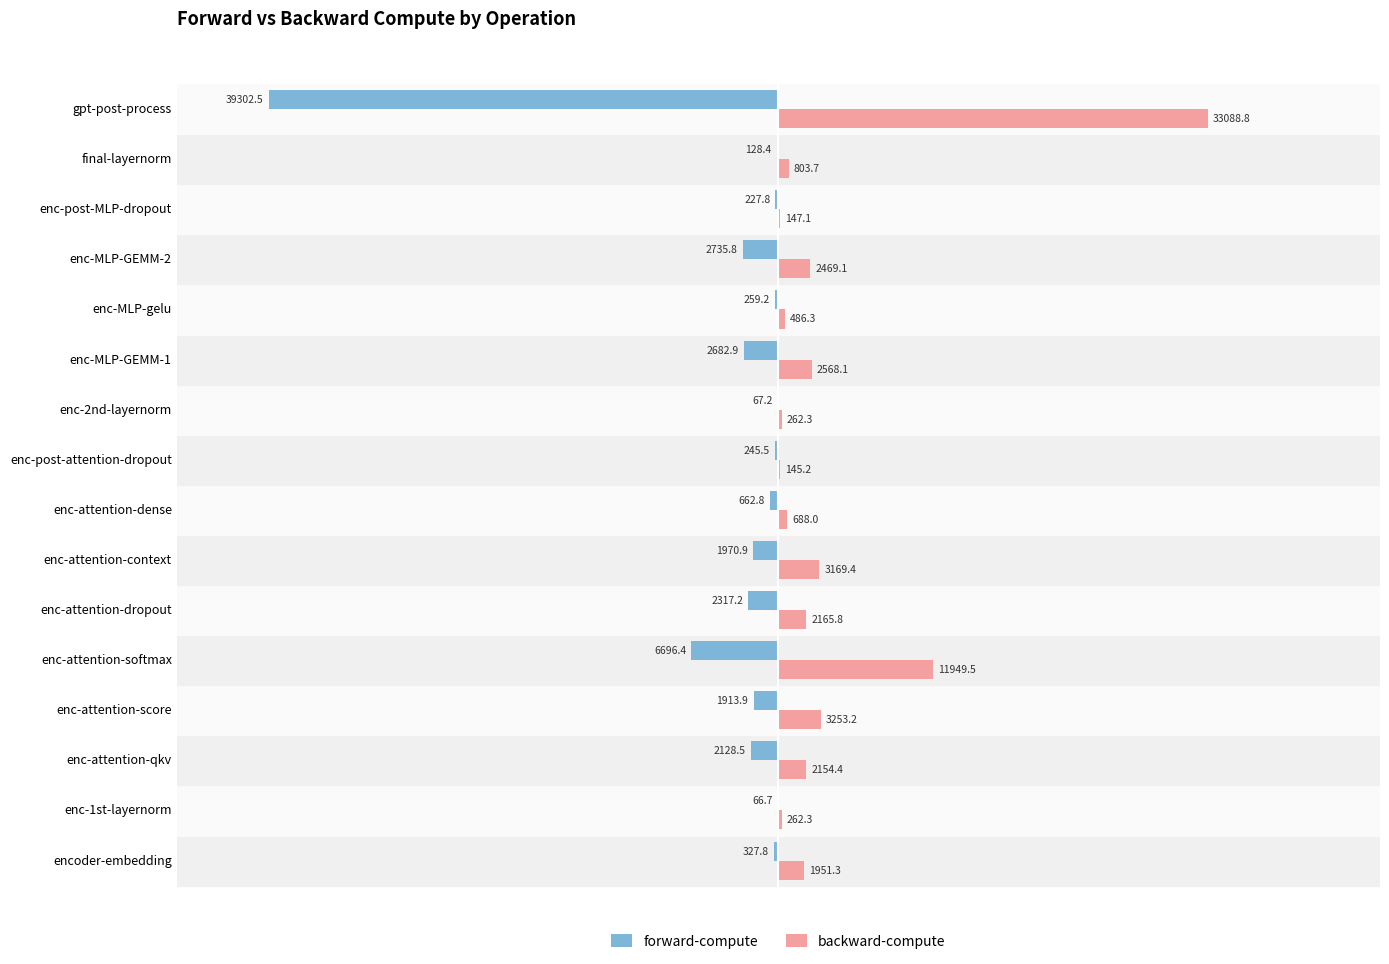

The forward-compute series shows -39302.5 at gpt-post-process. True or false?

True